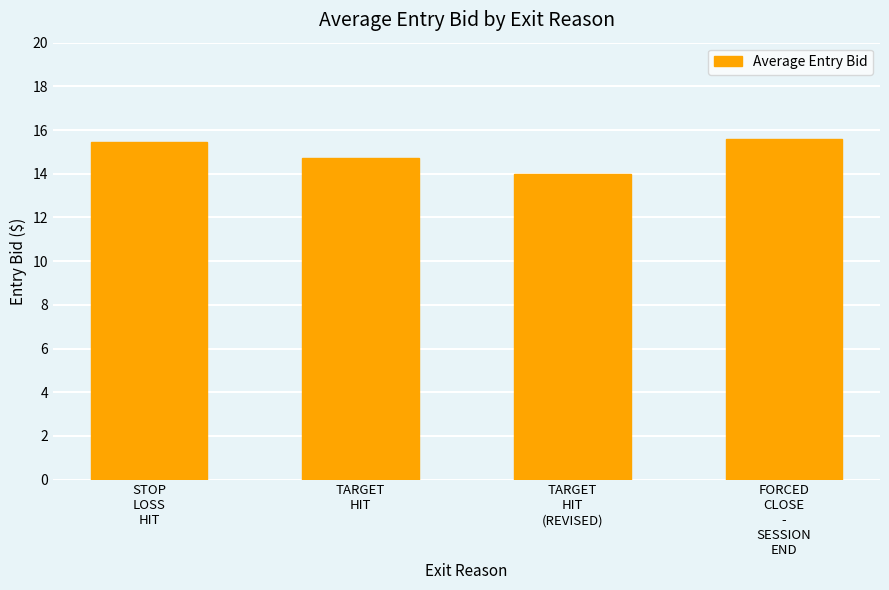

True or false: the data shows 14.0 at TARGET
HIT
(REVISED).

True